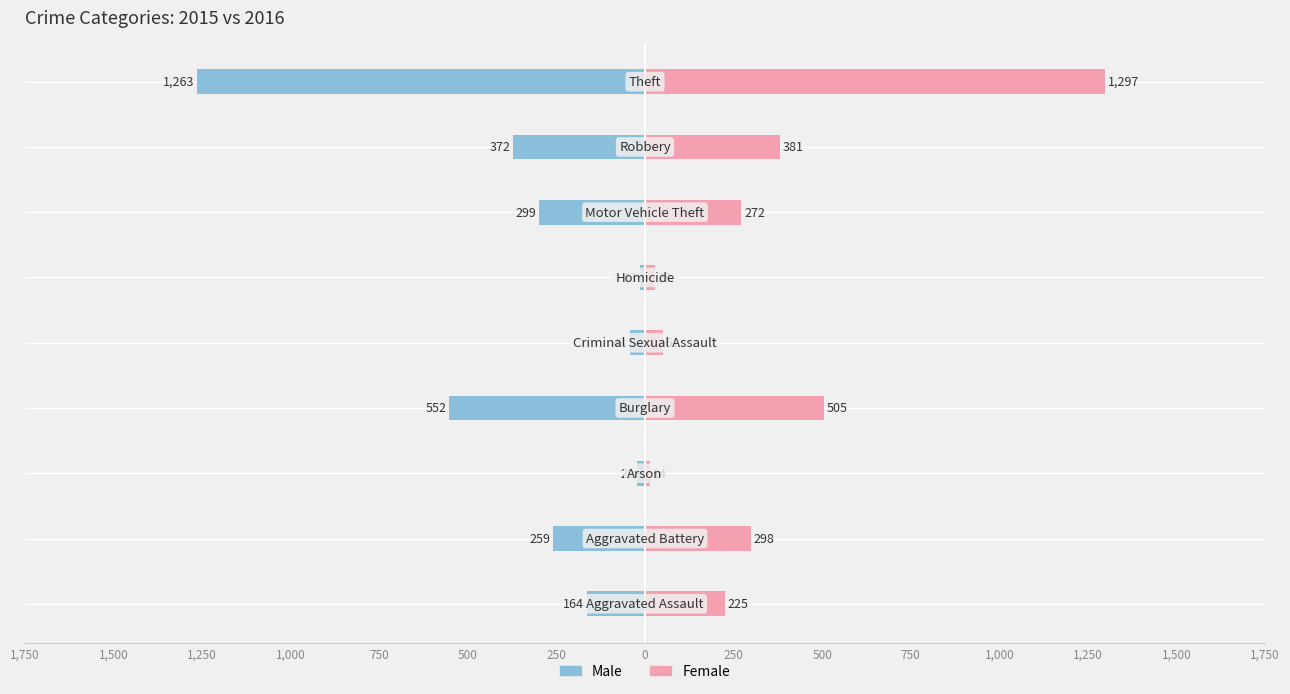

Rank the series at 250 from lowest to highest value.

Male, Female